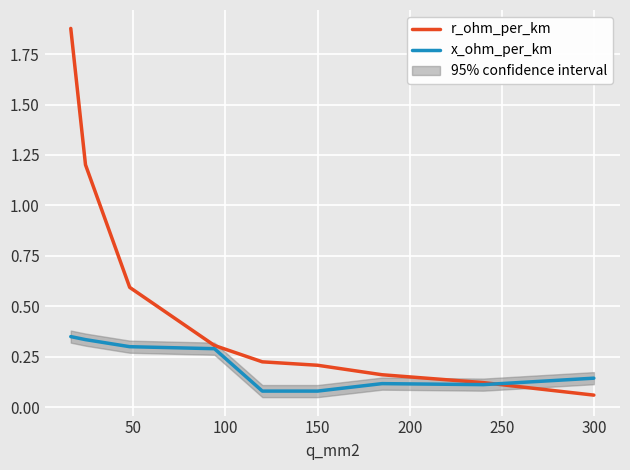

The x_ohm_per_km series shows 0.5 at 150. True or false?

False